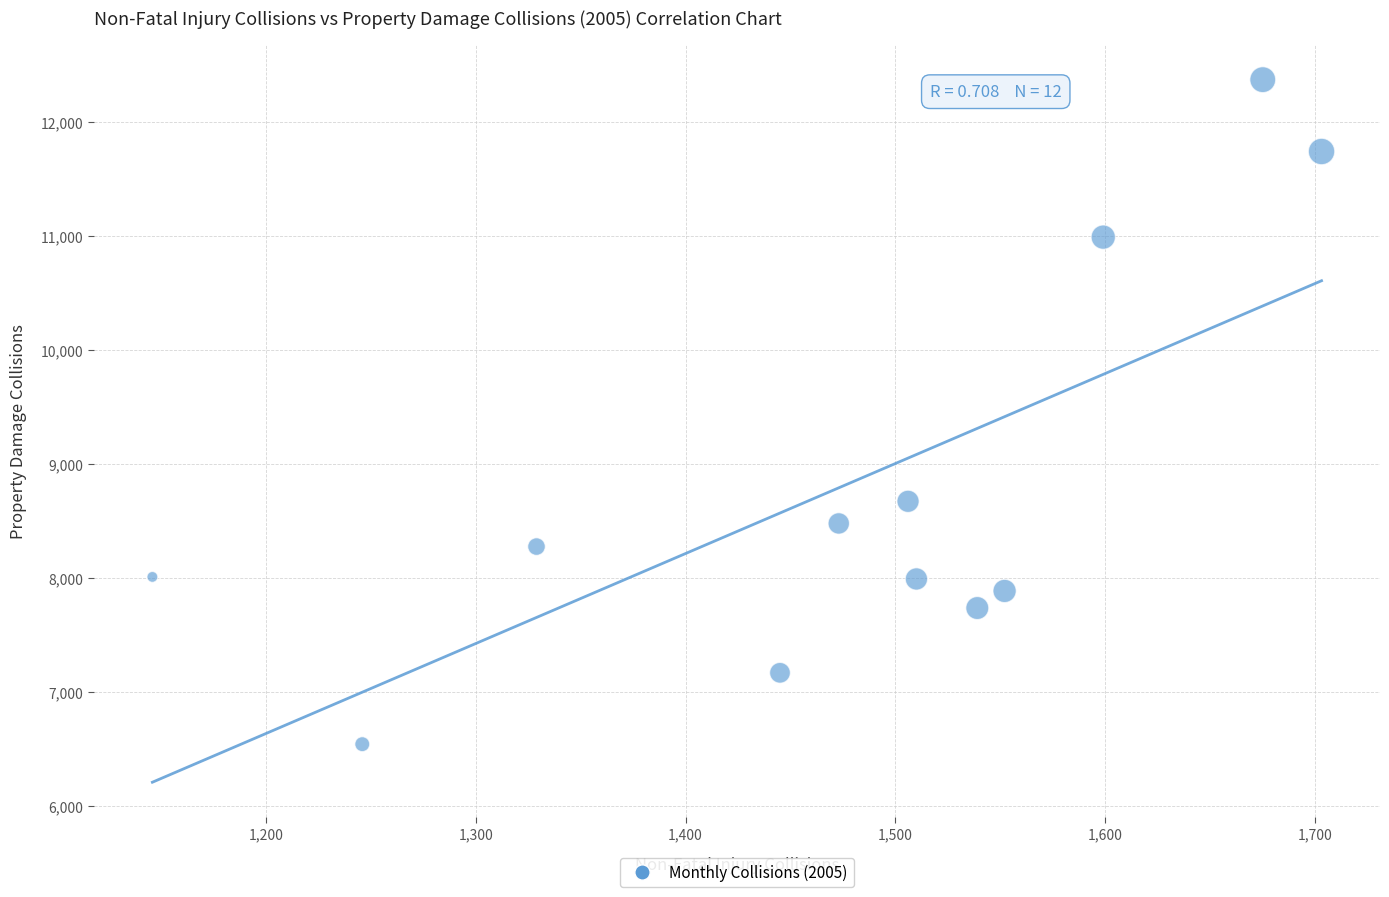

What is the range of X values (max minus min)?

557